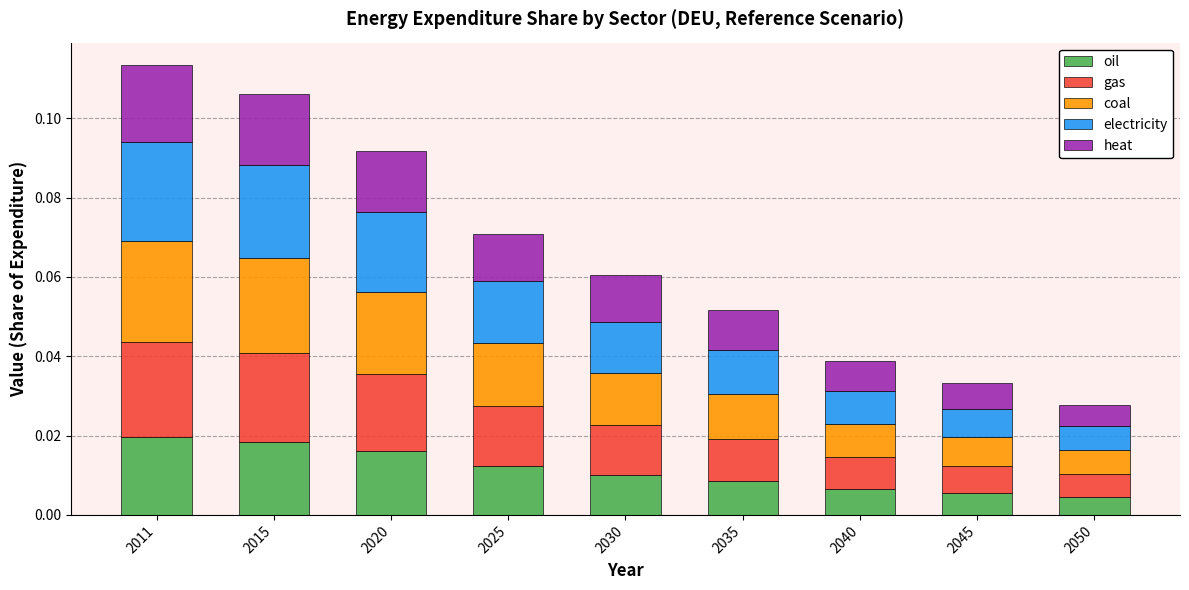

Count the oil values in the range 0 to 1.

9